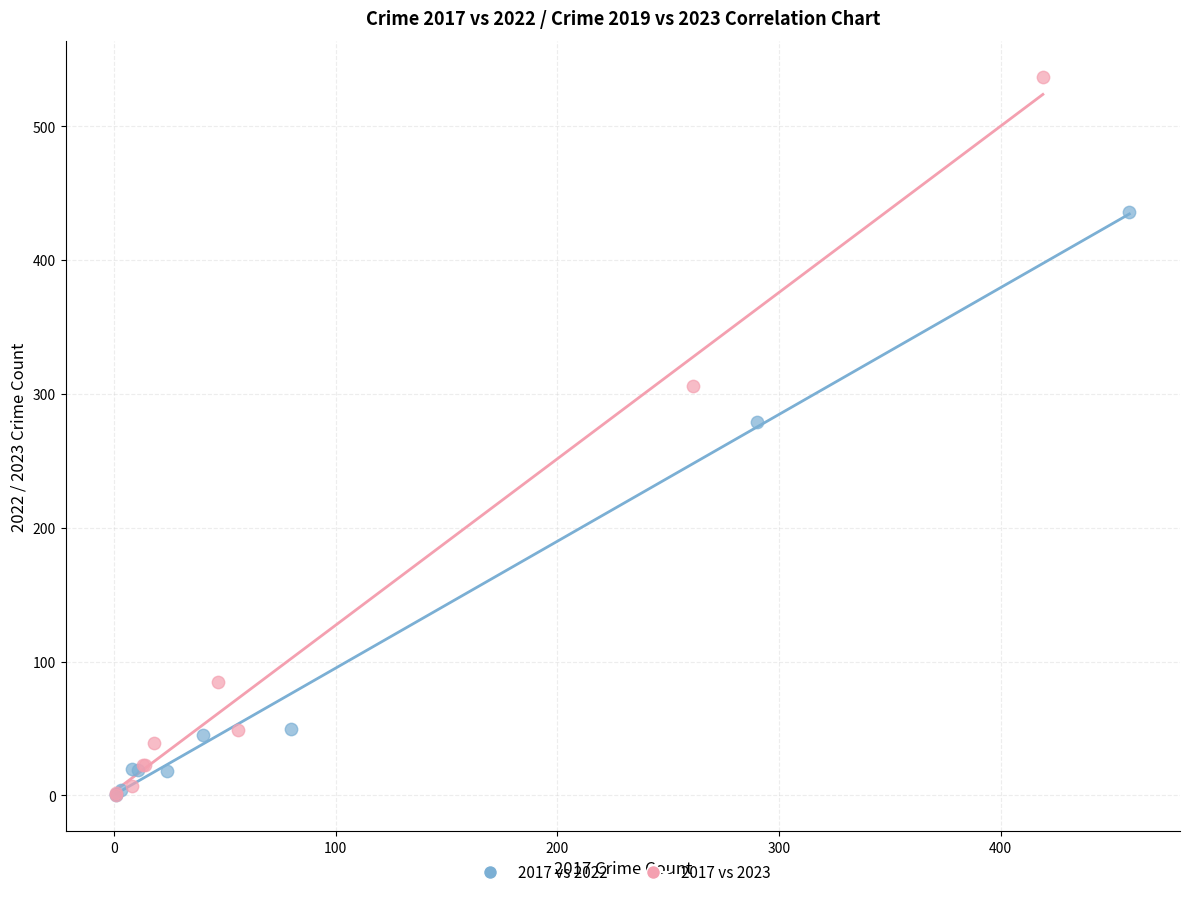

Which series contains the highest Y value?

2017 vs 2023